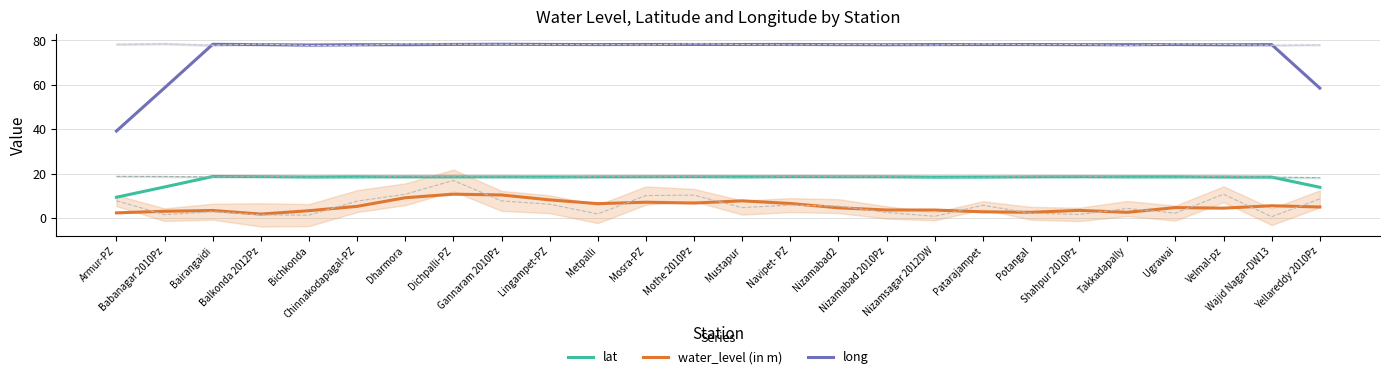

Rank the series by their maximum value, from lowest to highest.

water_level (in m), lat, long